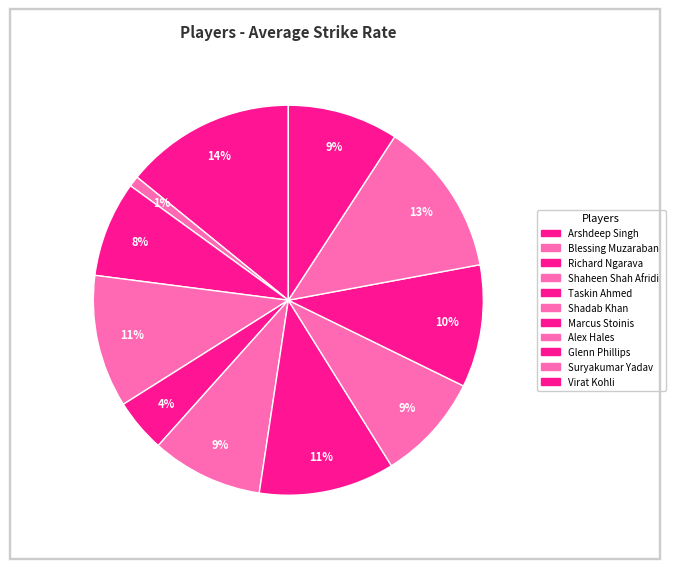

What percentage is the Alex Hales slice, to the nearest percent?

9%